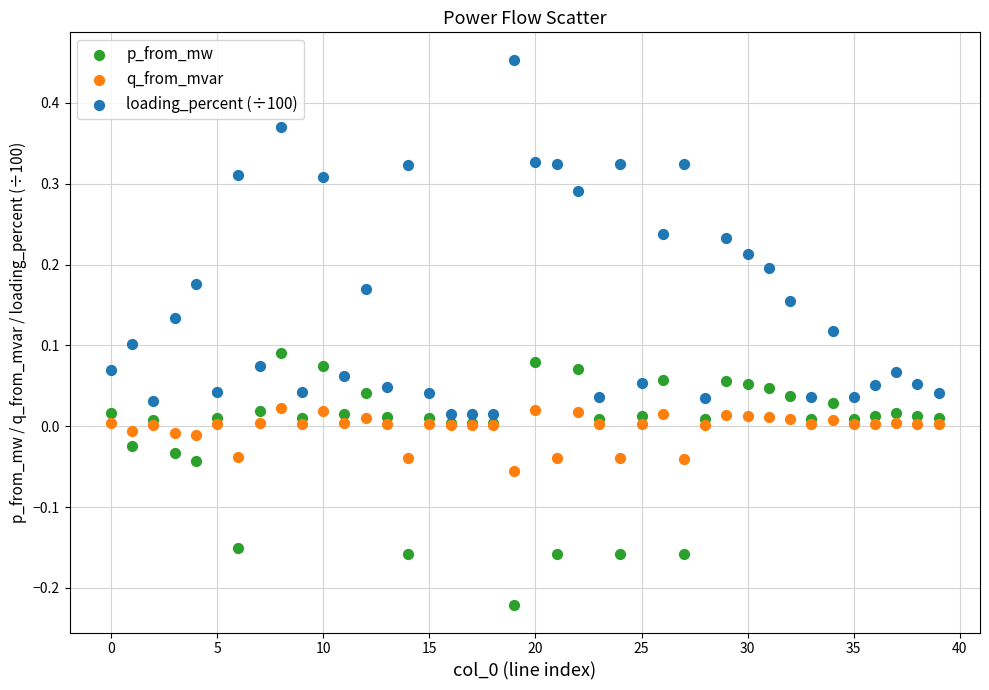

Which series has the widest spread of Y values?

loading_percent (÷100)